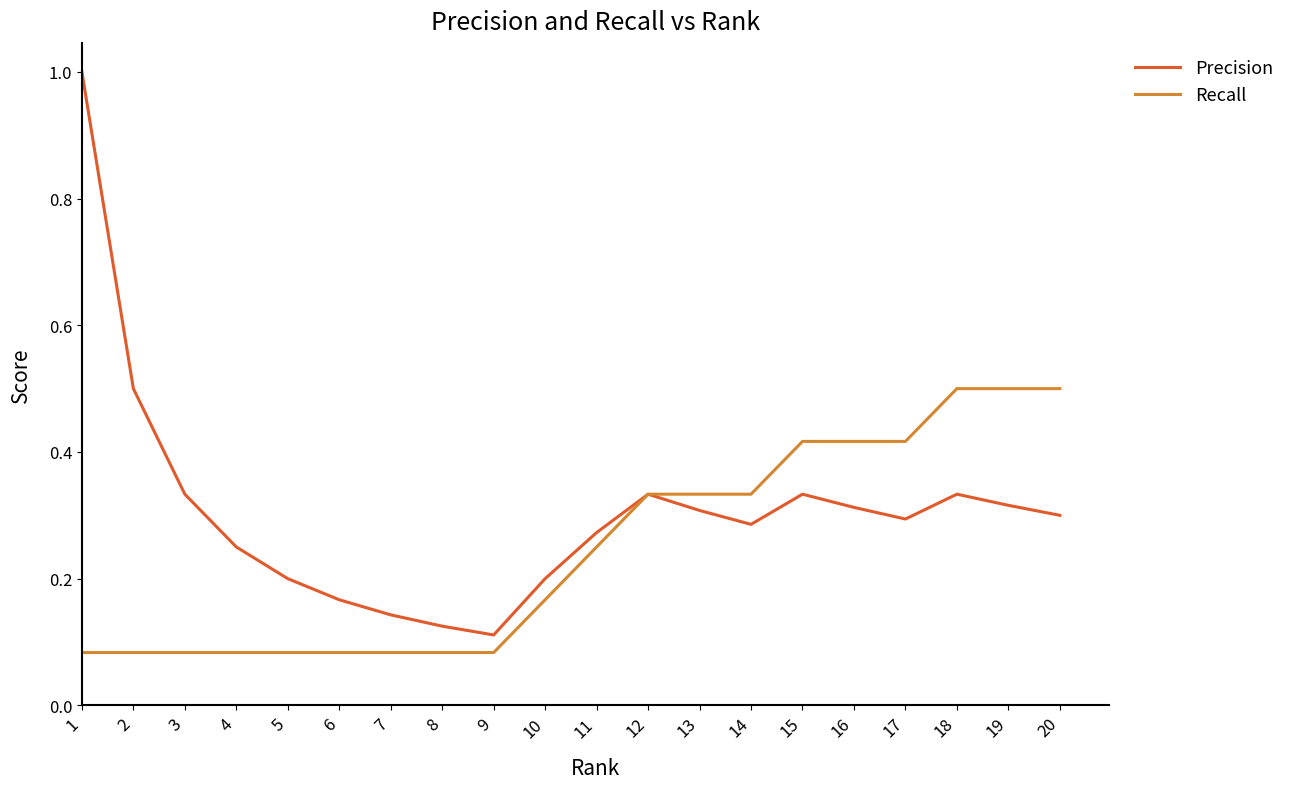

The Recall series shows 0.0 at 1. True or false?

False